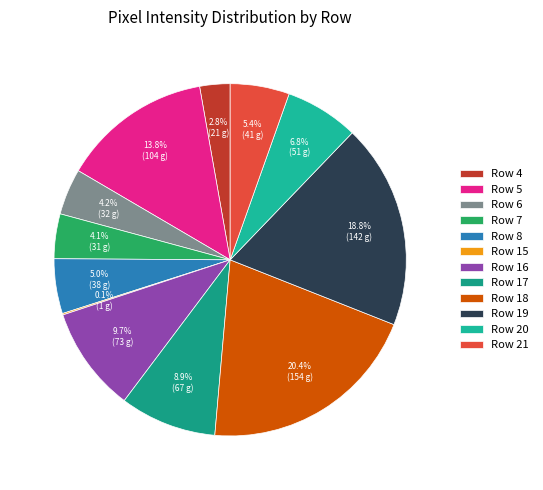

Does Row 8 represent more than half of the total?

No